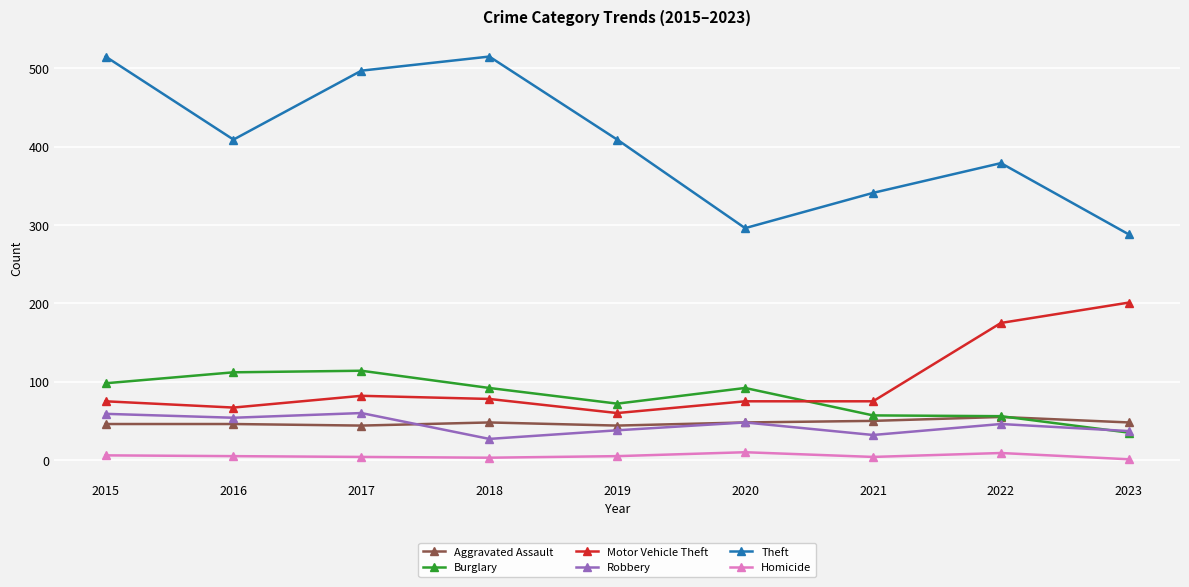

The value of Homicide at 2018 is 3. True or false?

True